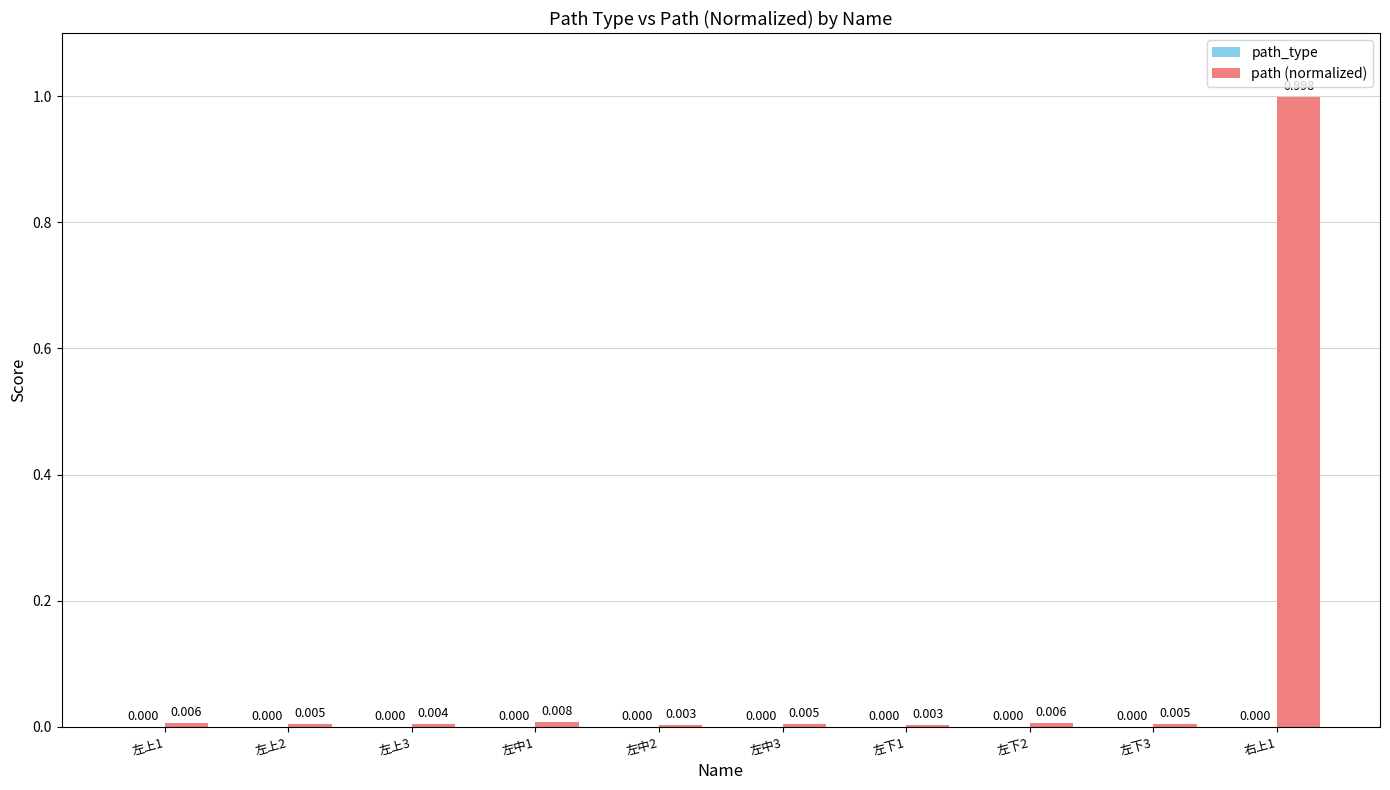

Are the bars horizontal?

No